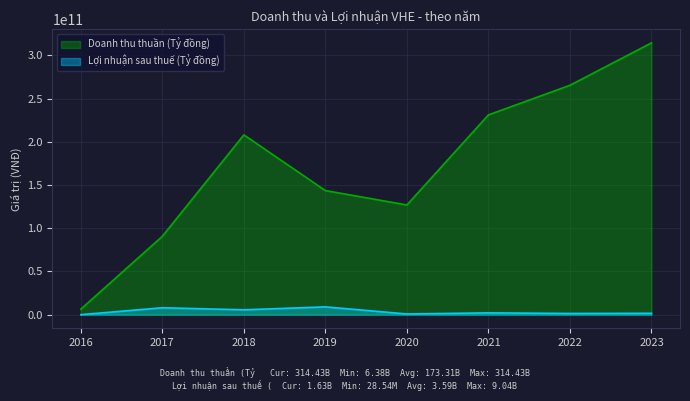

List the series in order of their peak value, highest first.

Doanh thu thuần (Tỷ đồng), Lợi nhuận sau thuế (Tỷ đồng)